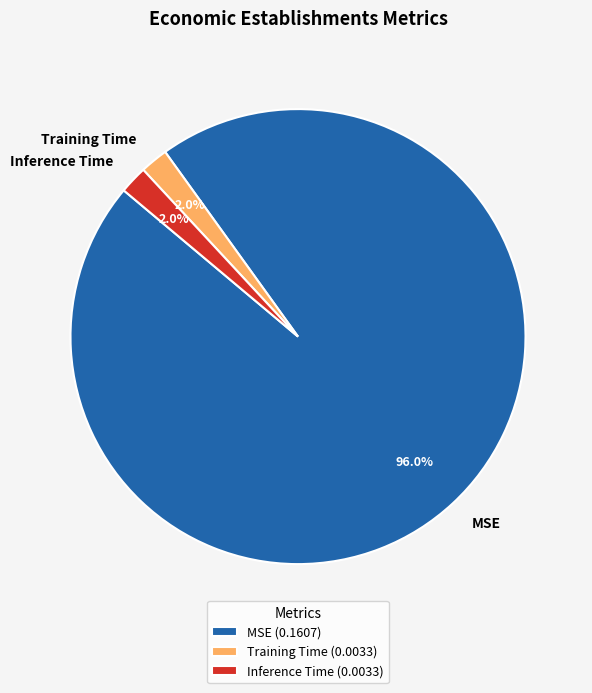

True or false: Inference Time accounts for 7% of the total.

False